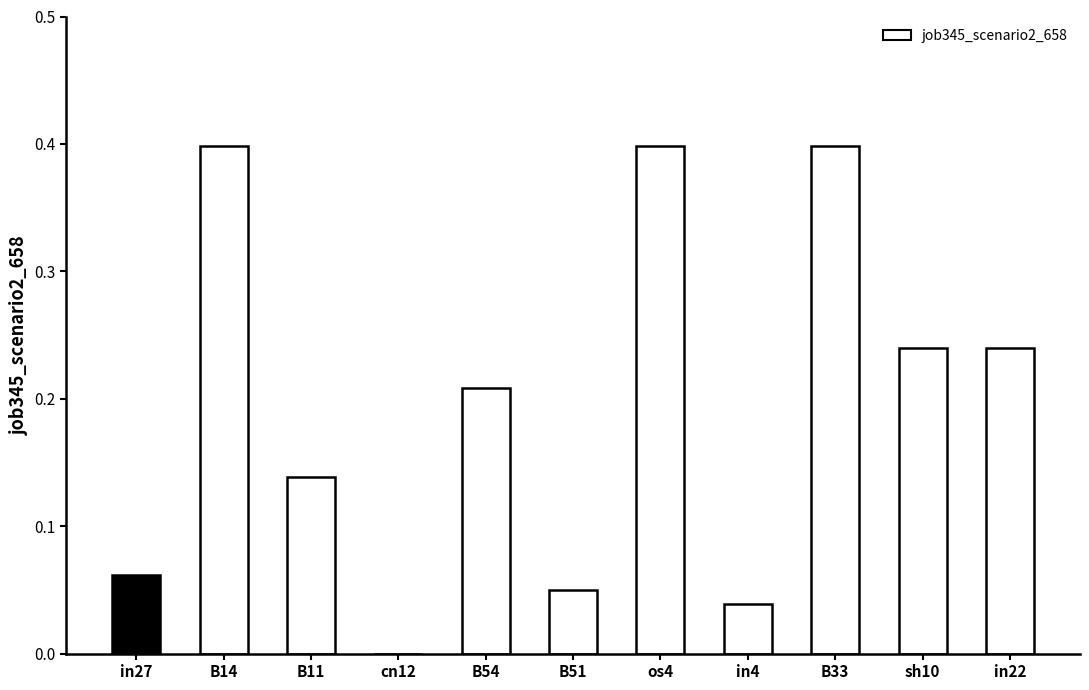

What is the sum of all values?

2.2